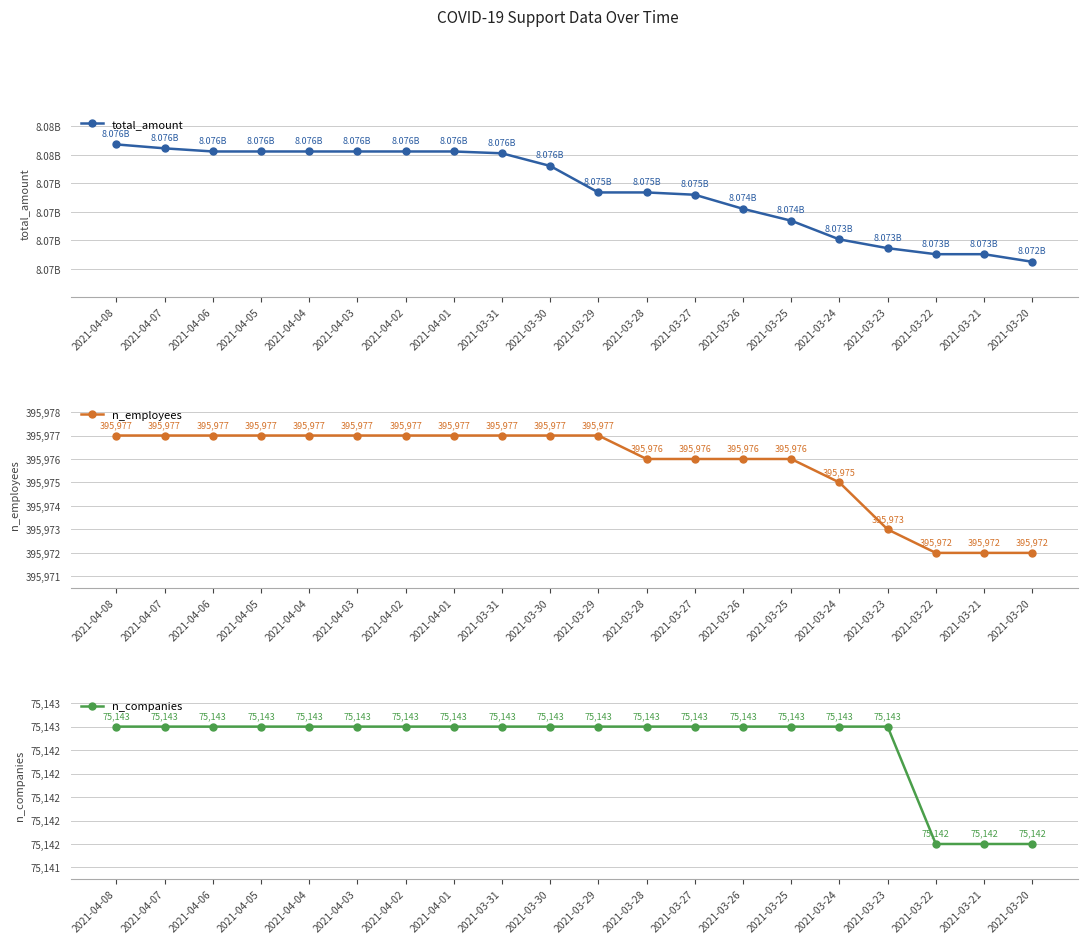

Which series changed the most between 2021-04-07 and 2021-03-25?

total_amount